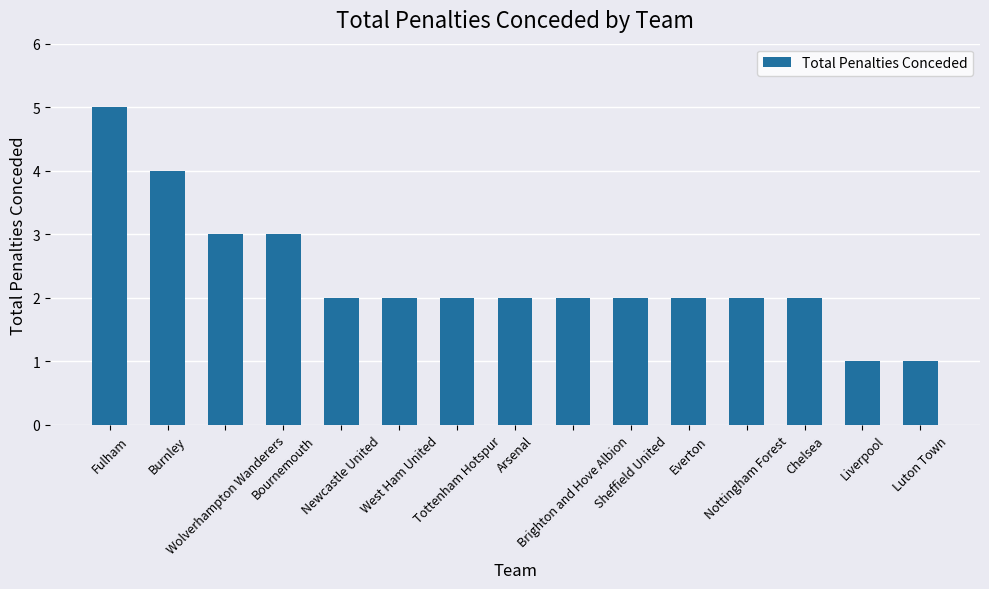

What is the average value?

2